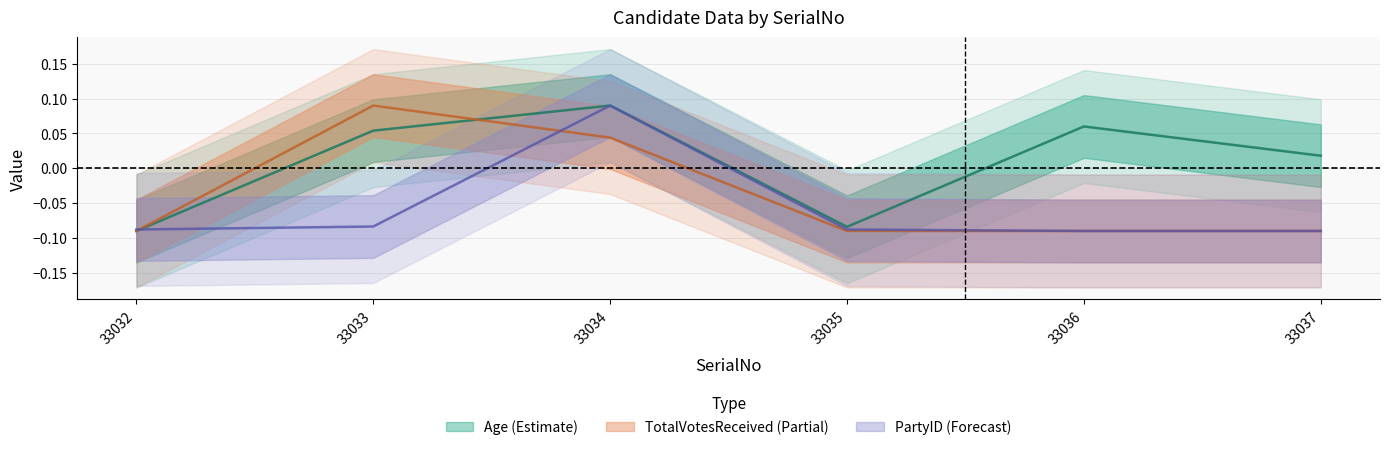

Where do TotalVotesReceived and PartyID first cross each other?

33032 and 33033